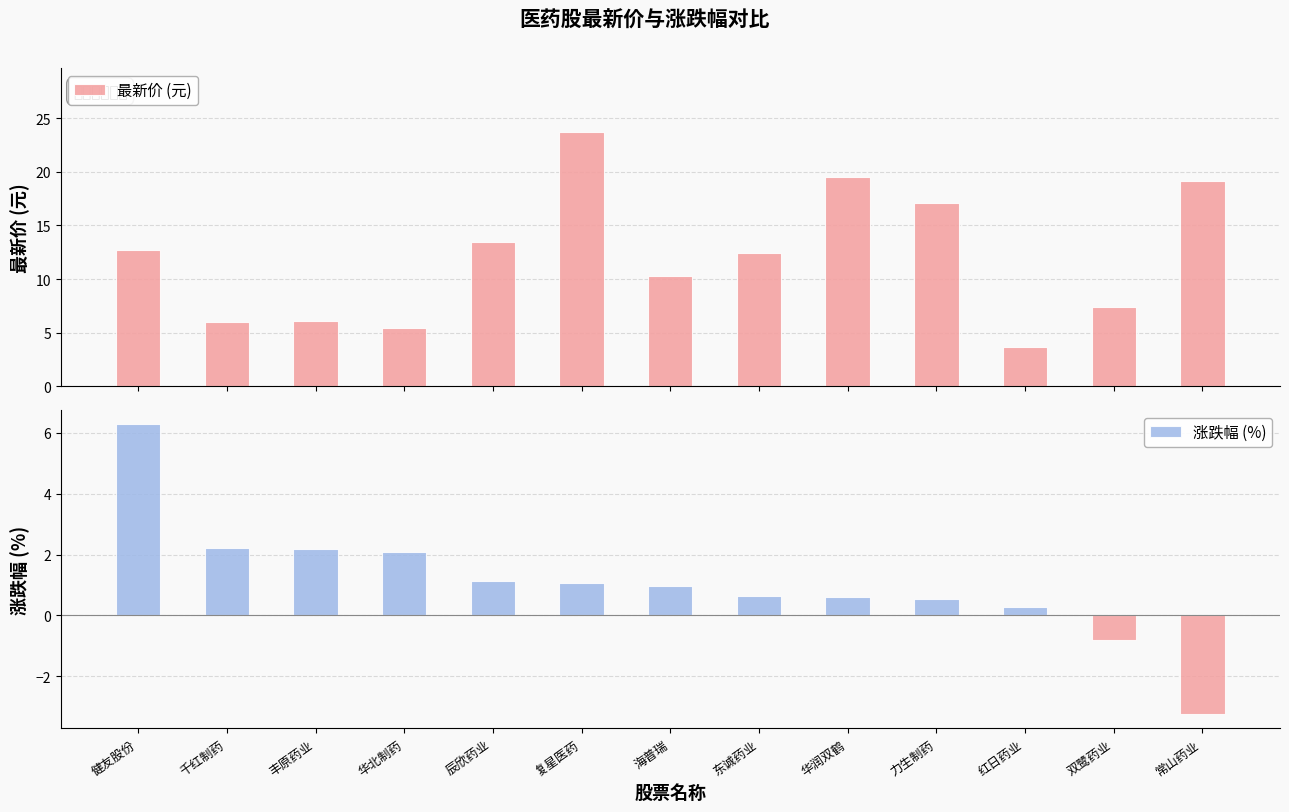

What is the difference between the 涨跌幅 (%) values at 力生制药 and 华润双鹤?

0.1